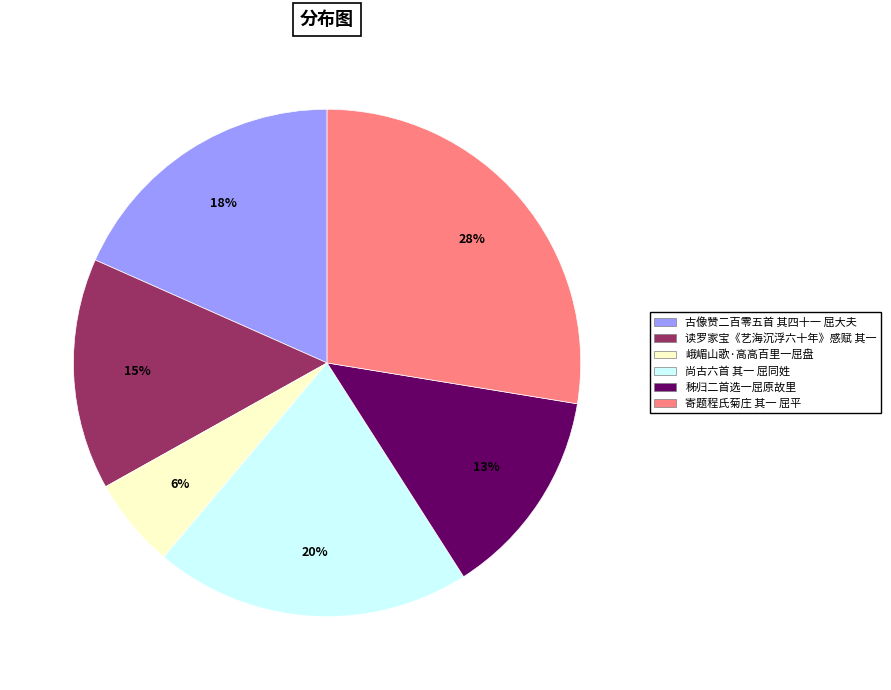

Which slice is the smallest?

峨嵋山歌·高高百里一屈盘